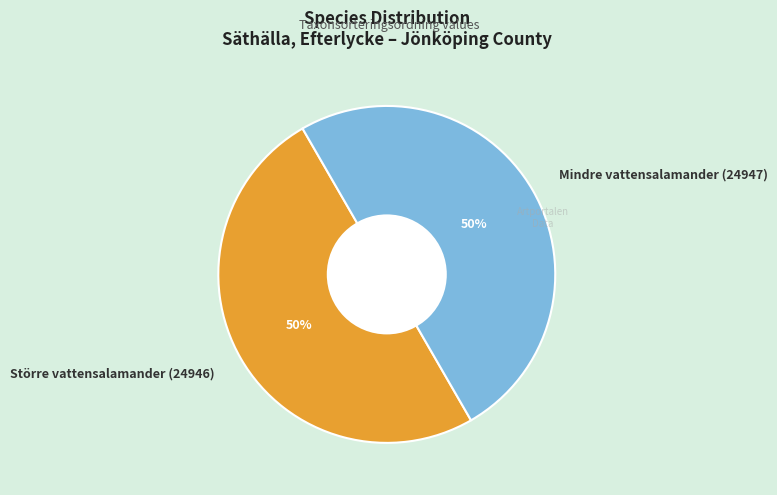

To the nearest percent, what portion does Större vattensalamander (24946) represent?

50%